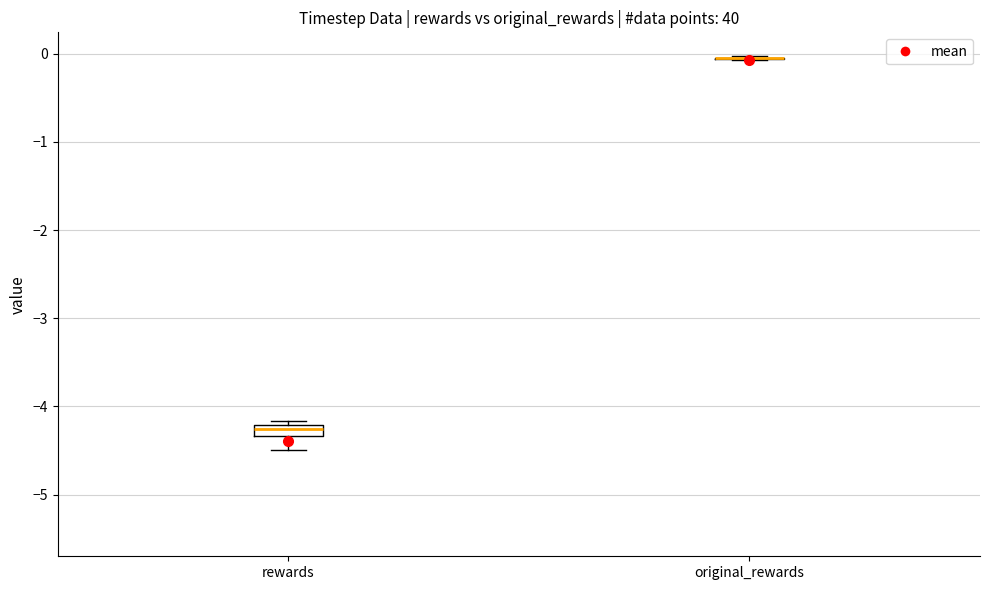

Where is the upper edge of the box for rewards on the y-axis? The values are not printed on the chart, so give them approximately, as read against the axis.

-4.2